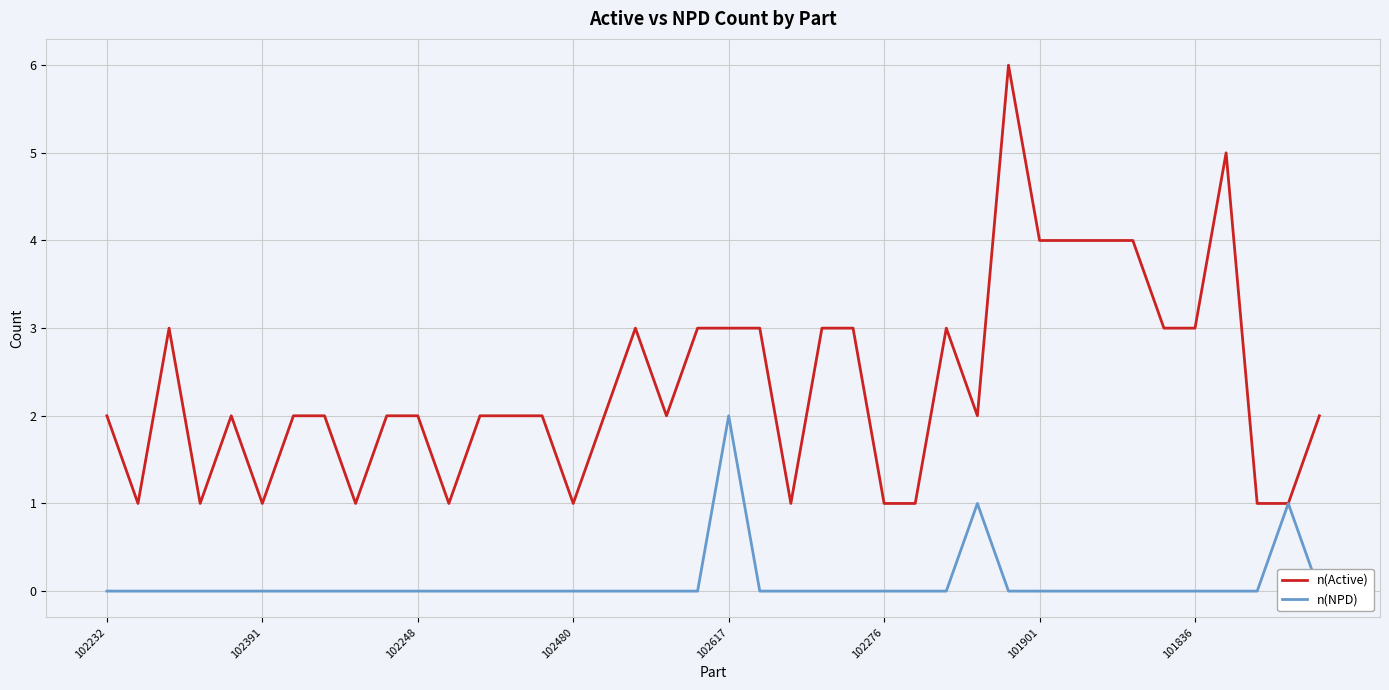

True or false: n(Active) has a value of 3 at 101836.

True